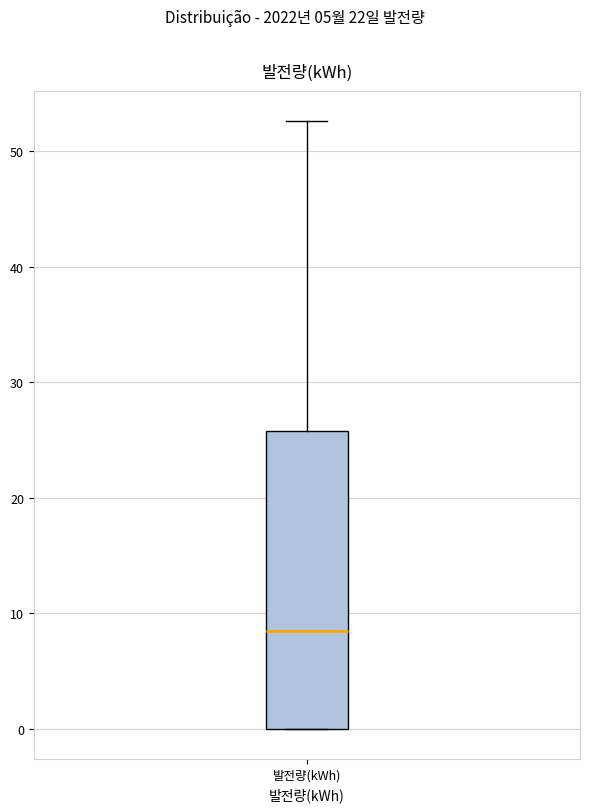

Where is the upper edge of the box for 발전량(kWh) on the y-axis? The values are not printed on the chart, so give them approximately, as read against the axis.

26